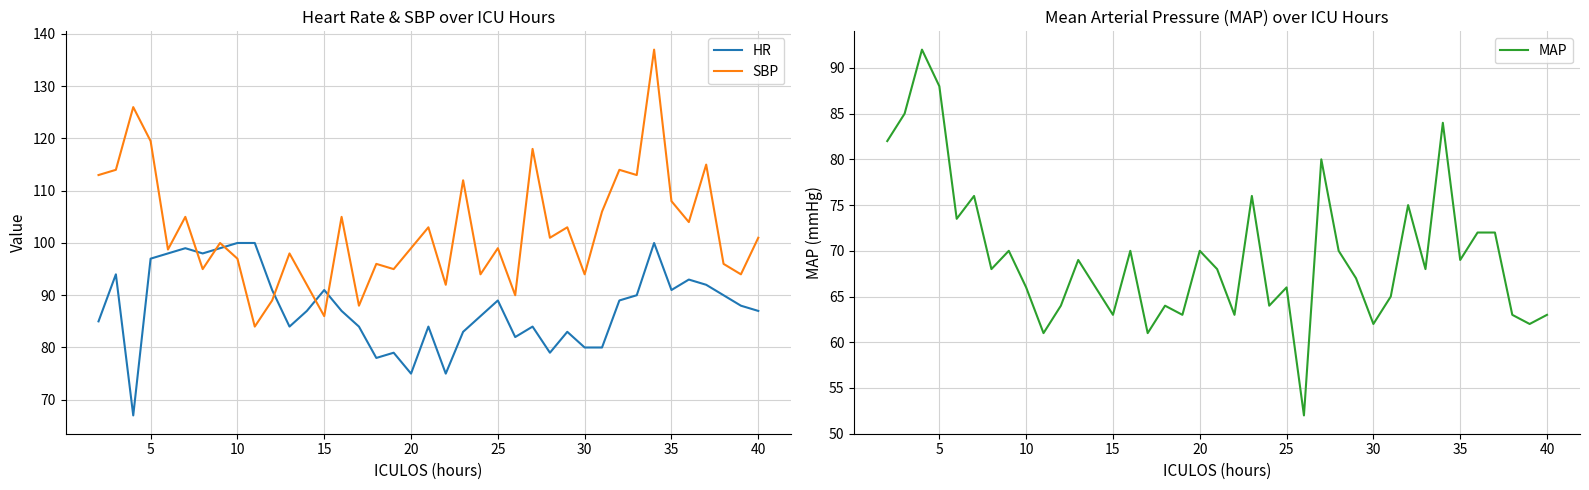

Rank the series by their maximum value, from lowest to highest.

MAP, HR, SBP